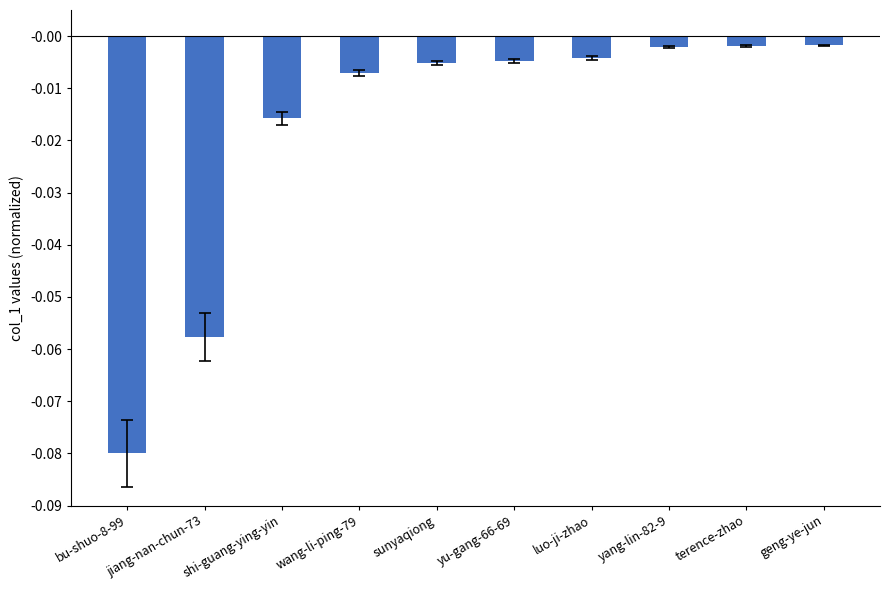

What is the change in value from jiang-nan-chun-73 to yu-gang-66-69?

+0.1